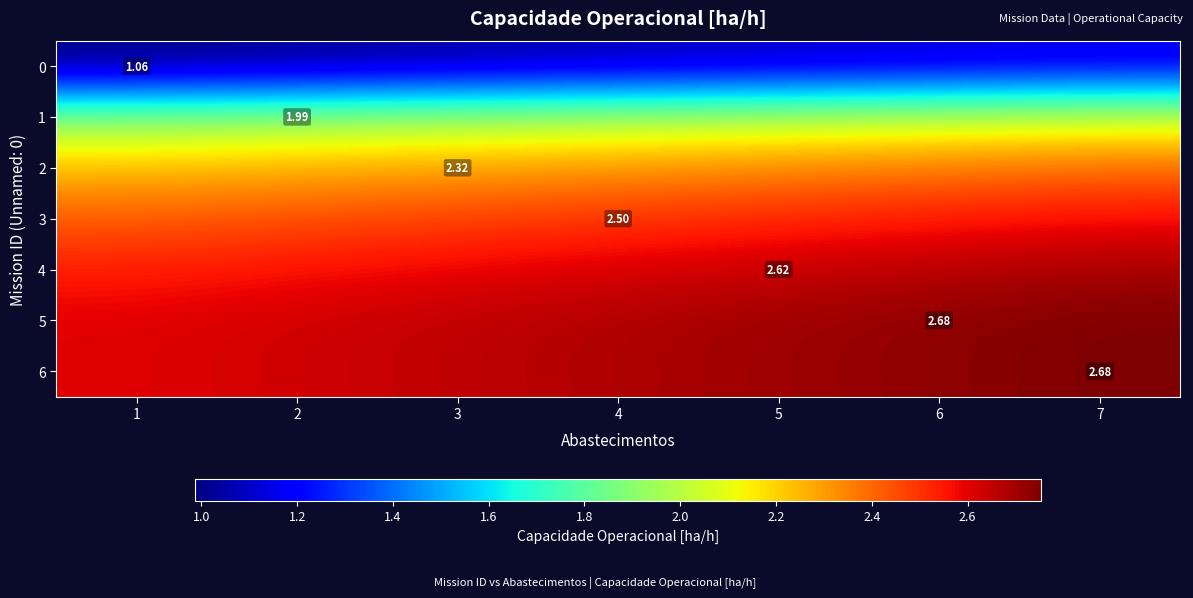

At 5, list the series in order from largest to smallest.

5, 6, 4, 3, 2, 1, 0